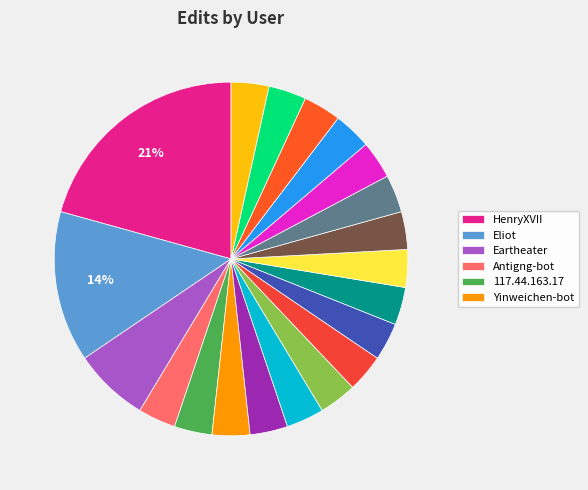

Which category has the biggest portion of the pie?

HenryXVII